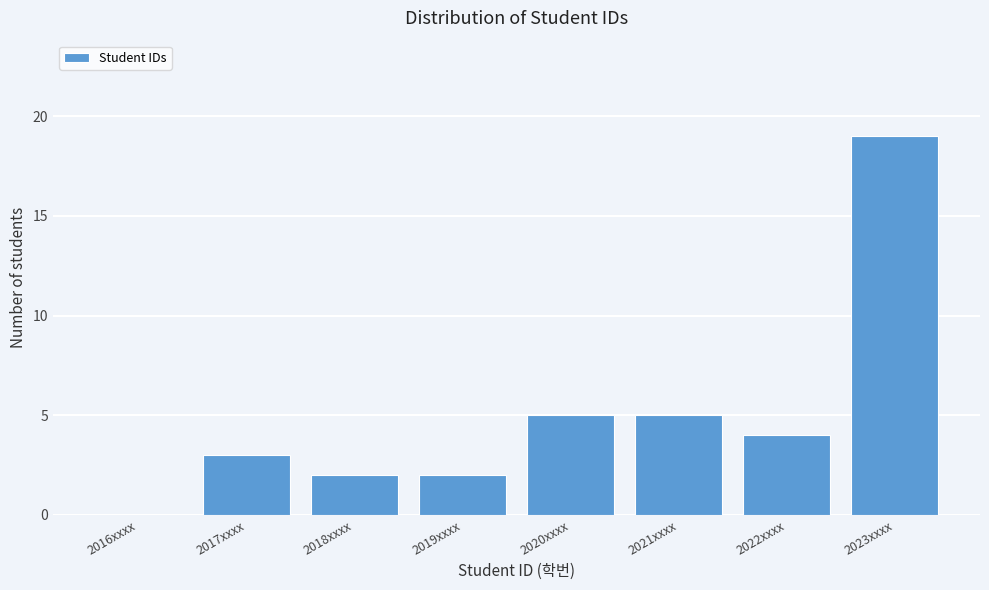

Reading left to right, extract all data points from this chart.

2016xxxx=0	2017xxxx=3	2018xxxx=2	2019xxxx=2	2020xxxx=5	2021xxxx=5	2022xxxx=4	2023xxxx=19